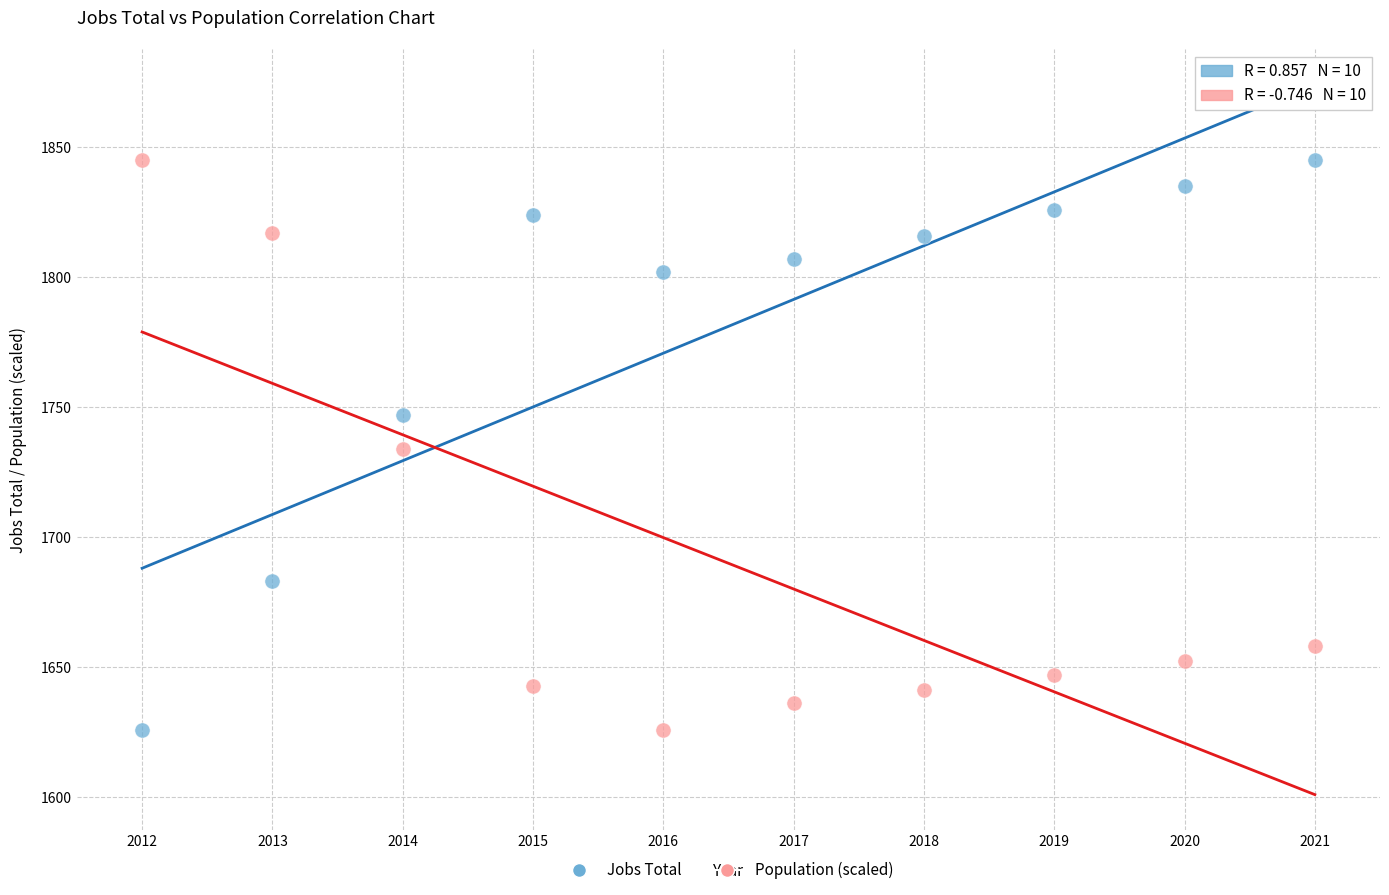

Across all data points, what is the range of X values (max minus min)?

9.0